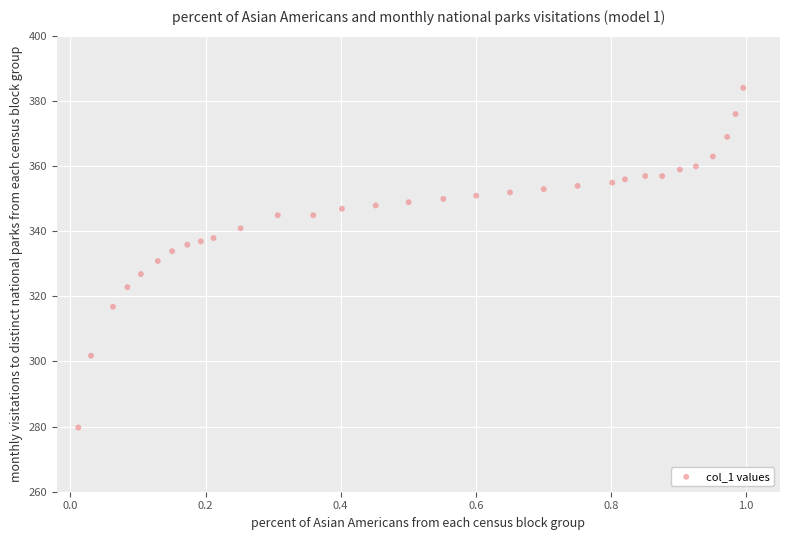

What is the range of X values (max minus min)?

1.0